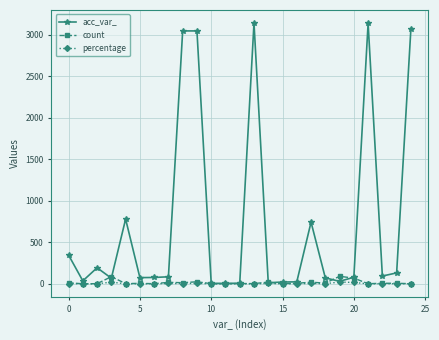

Which series has the widest spread of values?

acc_var_